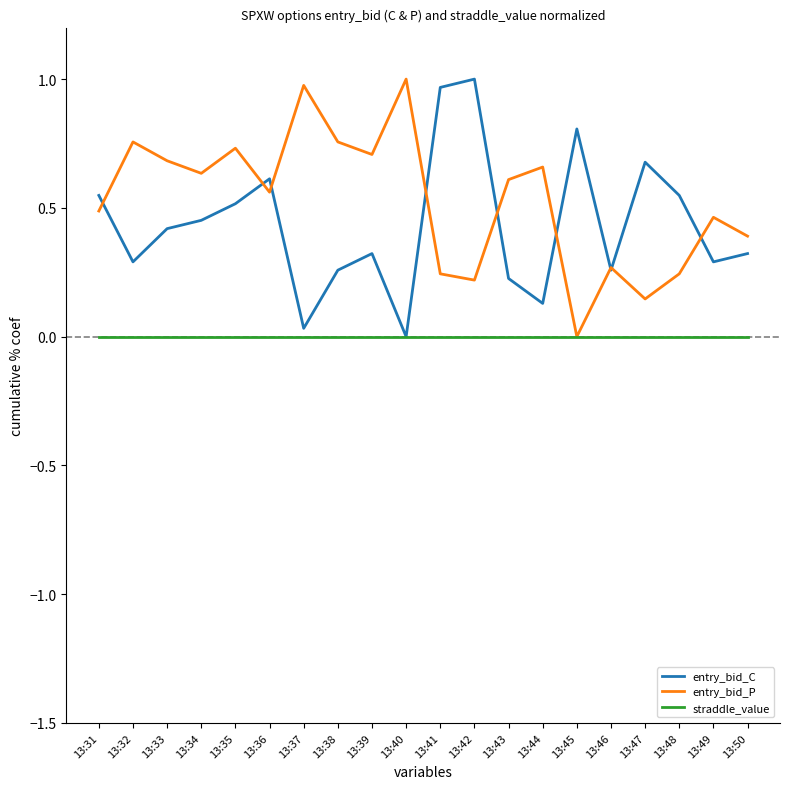

The value of entry_bid_C at 13:42 is 0.5. True or false?

False